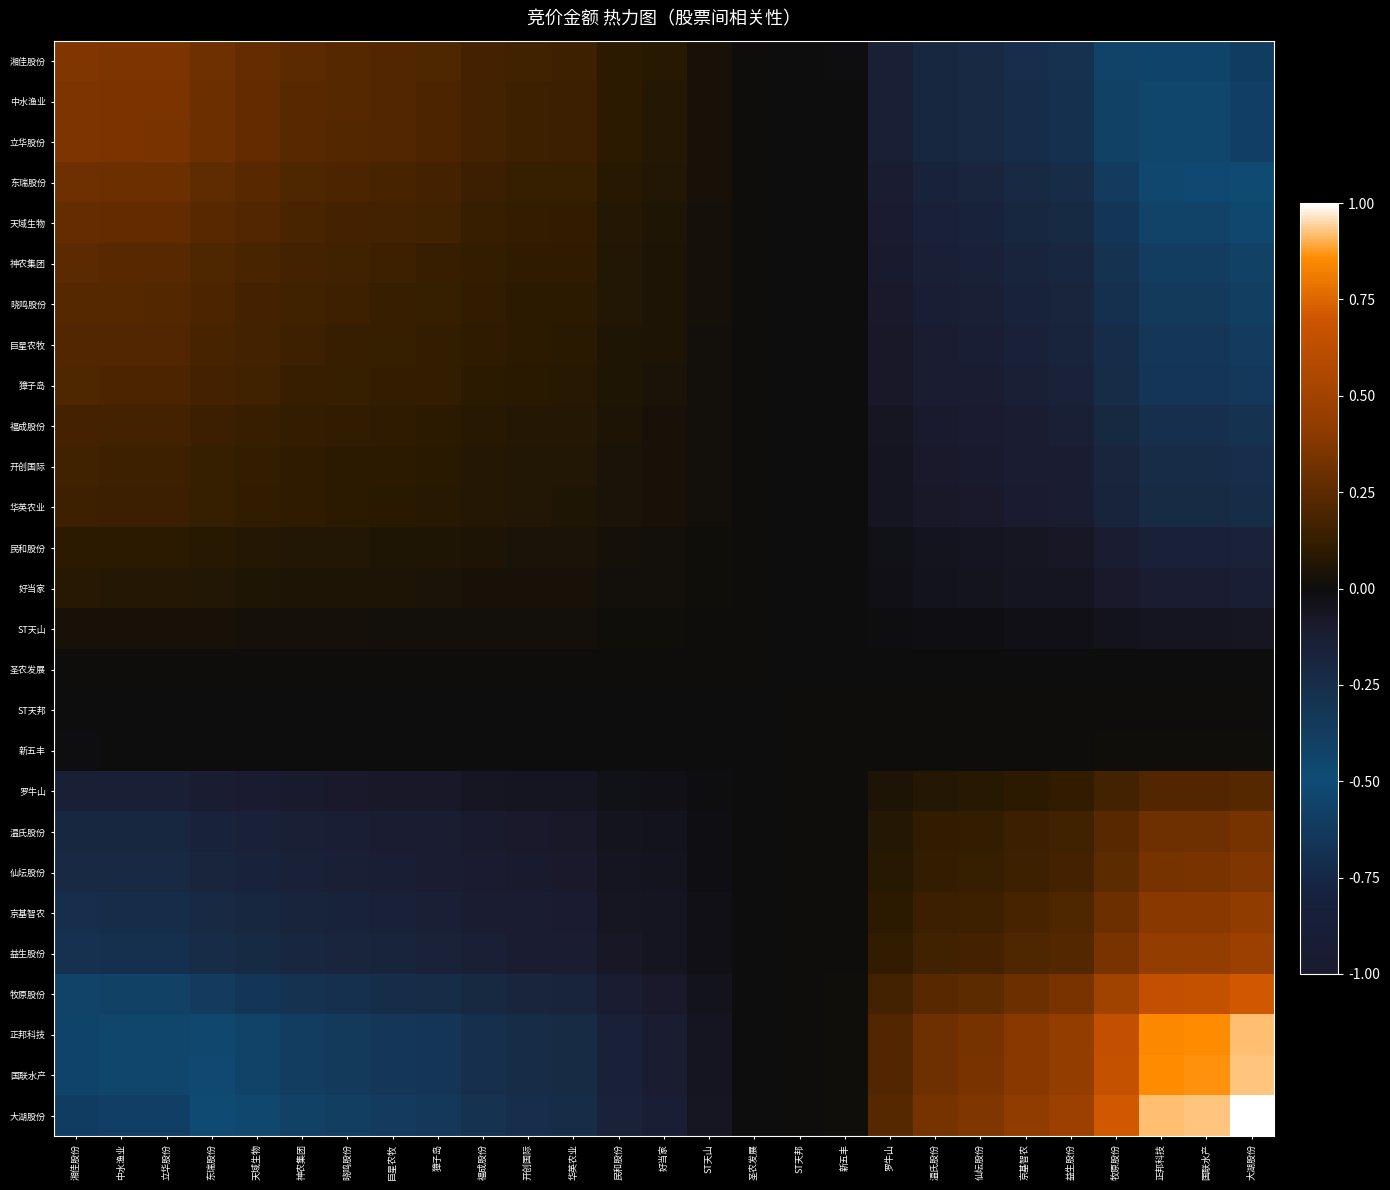

At which category does the chart reach its minimum across all series?

大湖股份